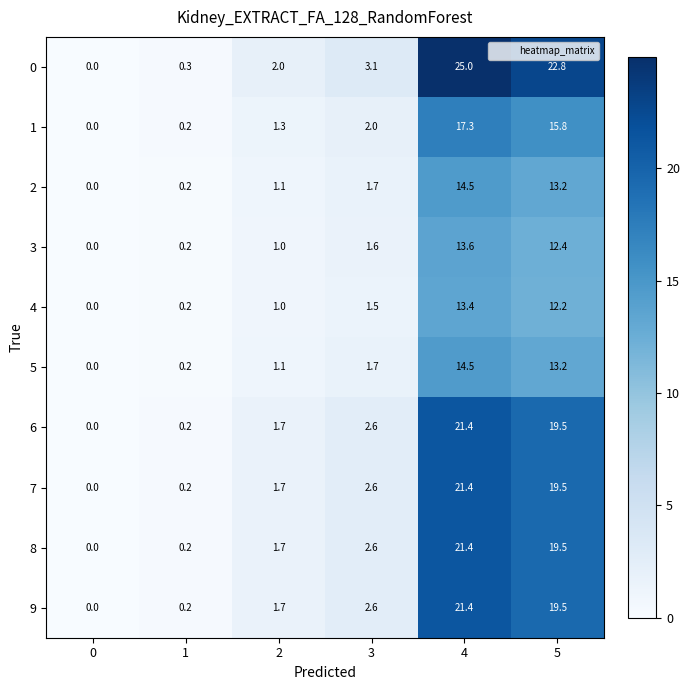

At which label is 8 closest to 10?

3